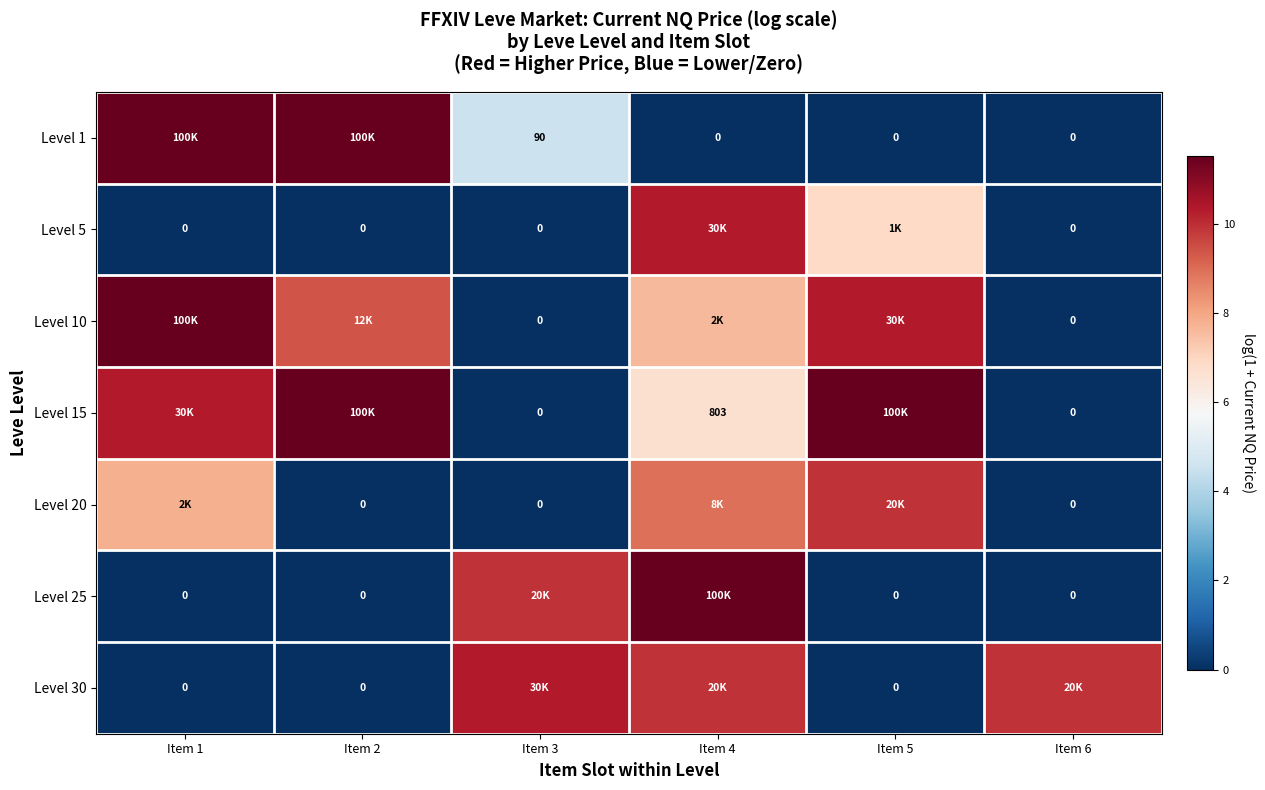

Which series has the largest total across all categories?

Level 15